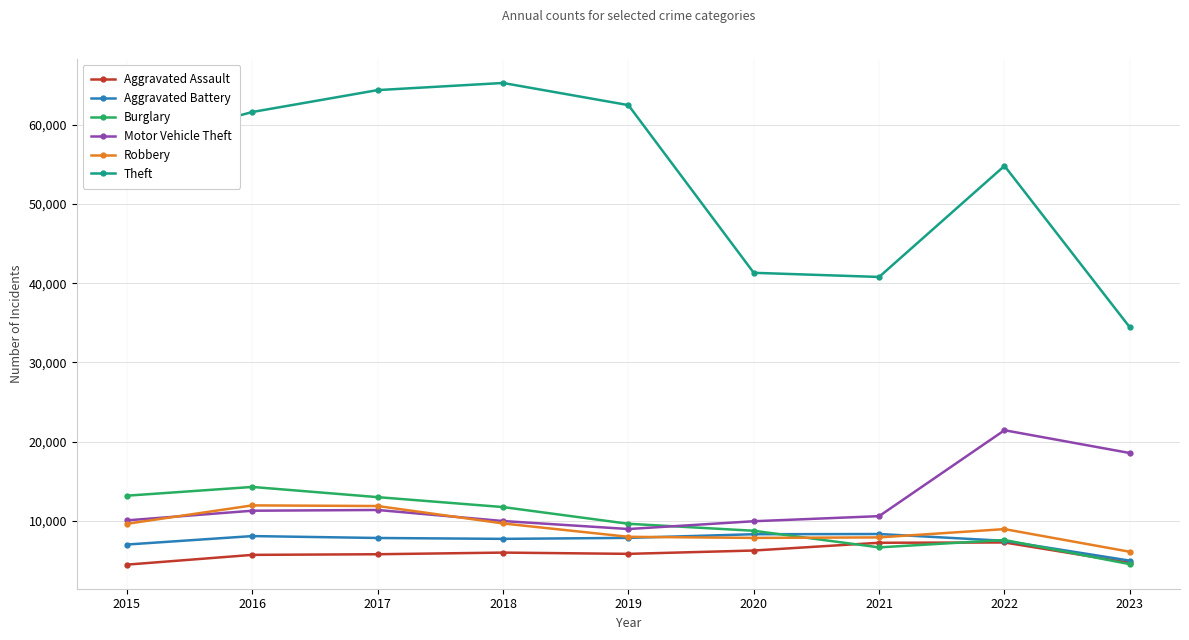

True or false: Theft has a value of 109498 at 2016.

False